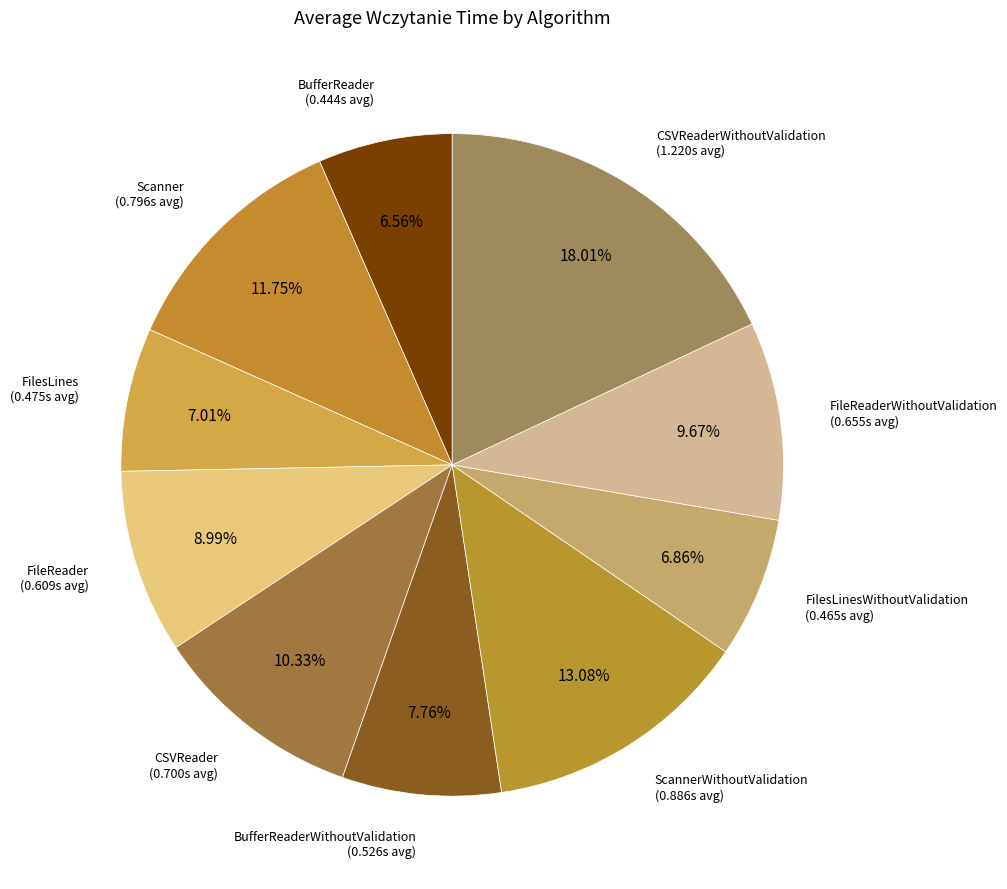

How many slices are in this pie chart?

10